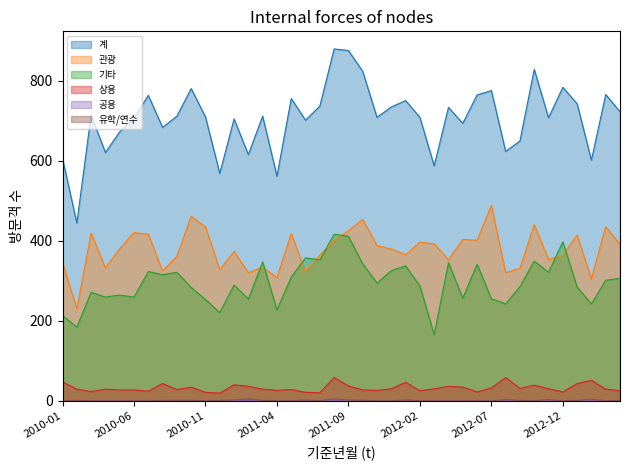

What position from the left is 2011-04?

16